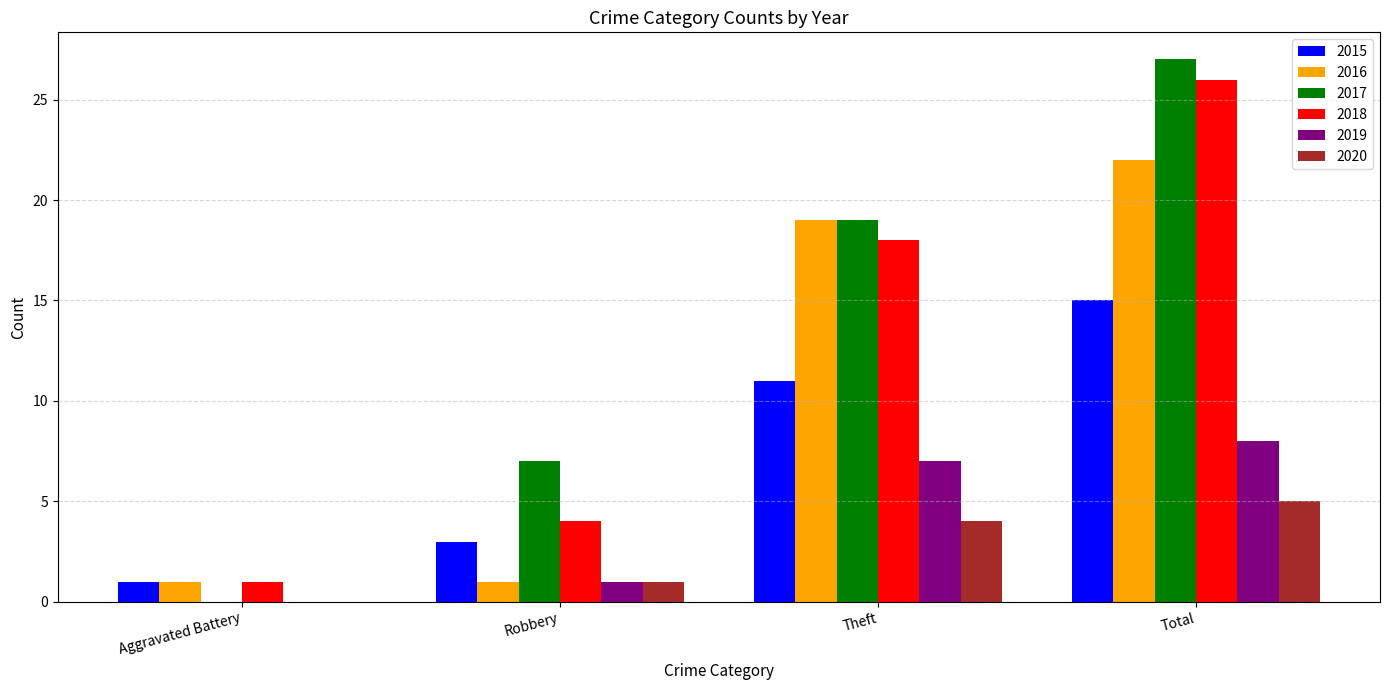

Are the bars horizontal?

No